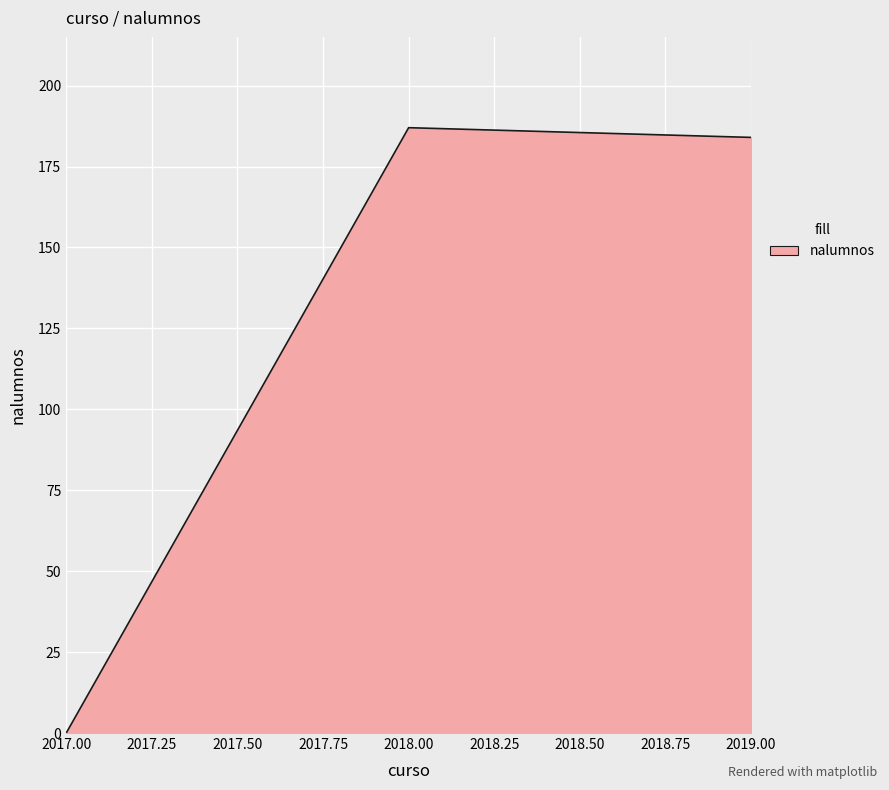

What is the sum of all values?

371